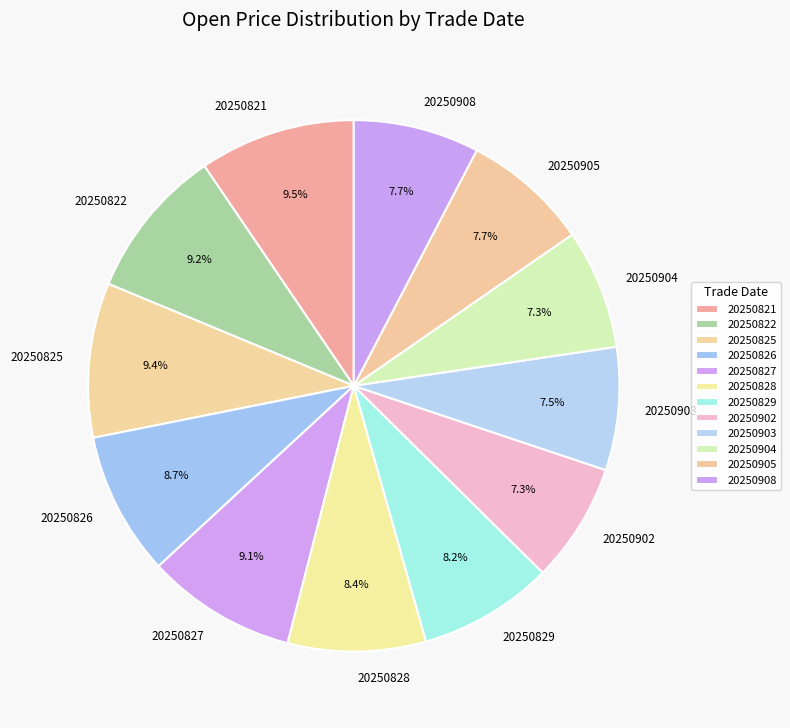

Does 20250827 account for over 50% of the chart?

No